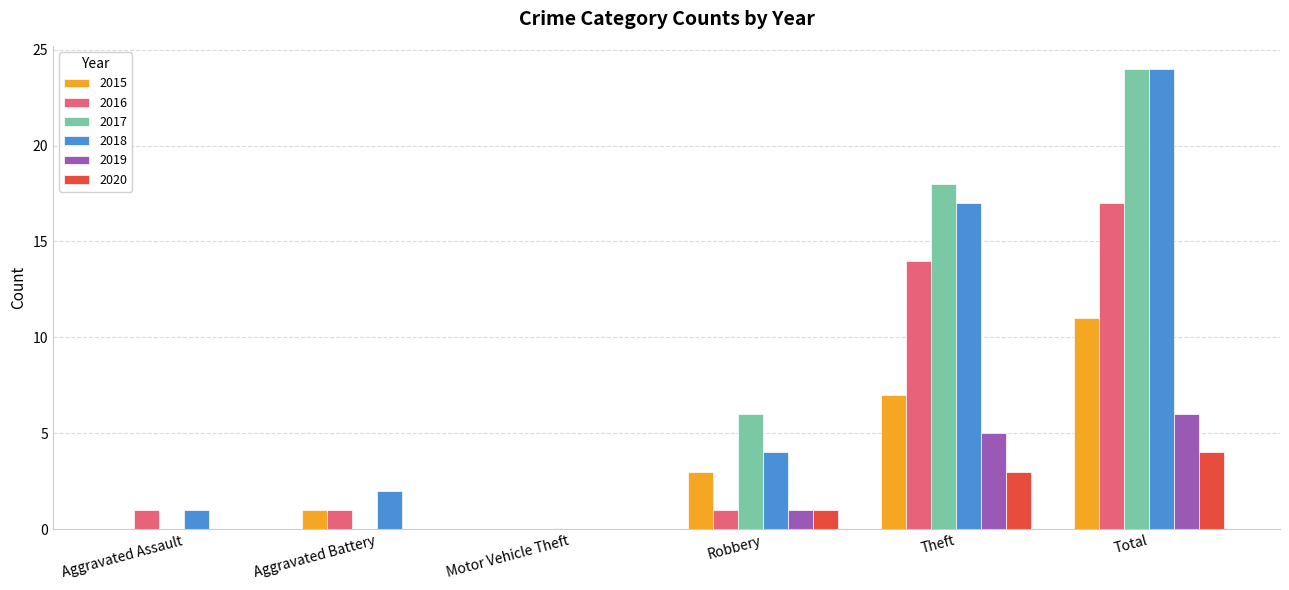

At which label does 2015 reach its peak?

Total